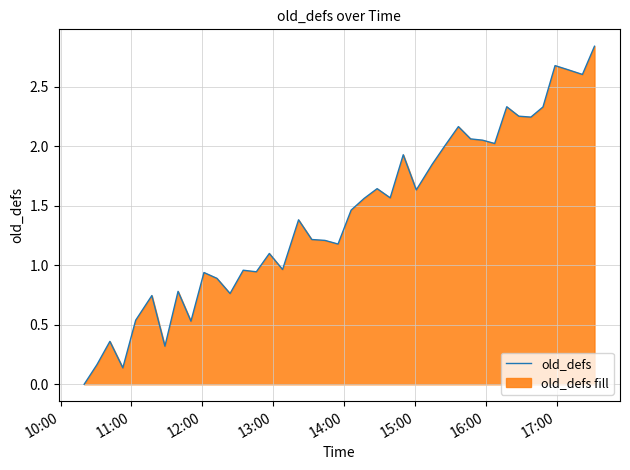

How many series are shown in this chart?

1